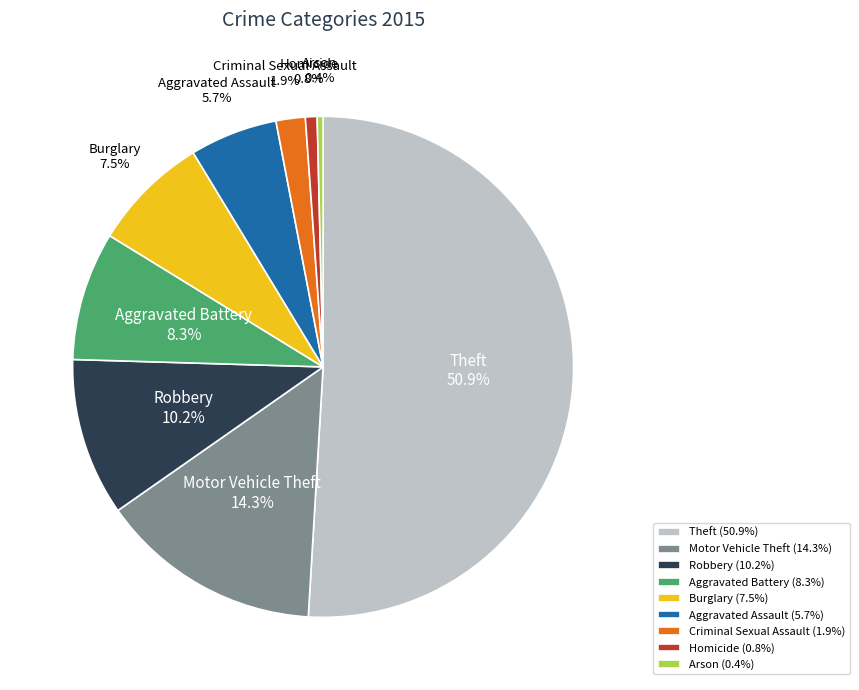

What percentage is the Motor Vehicle Theft slice, to the nearest percent?

14%